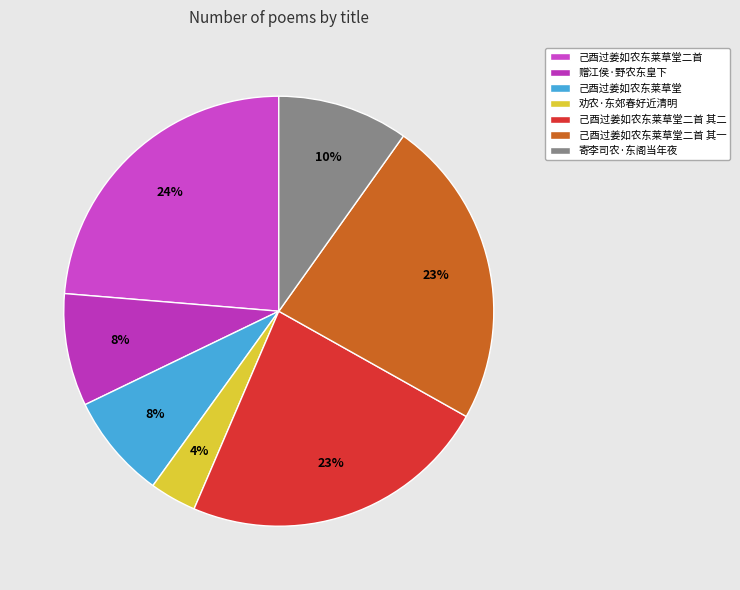

What is the smallest slice in the pie chart?

劝农·东郊春好近清明